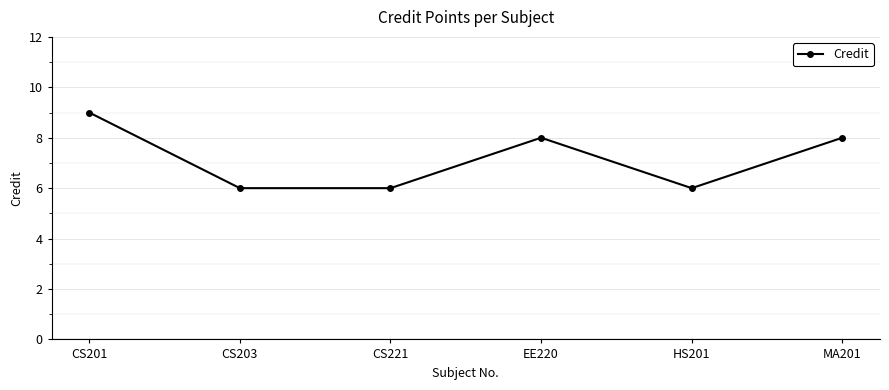

What is the label of the 2nd point from the right?

HS201